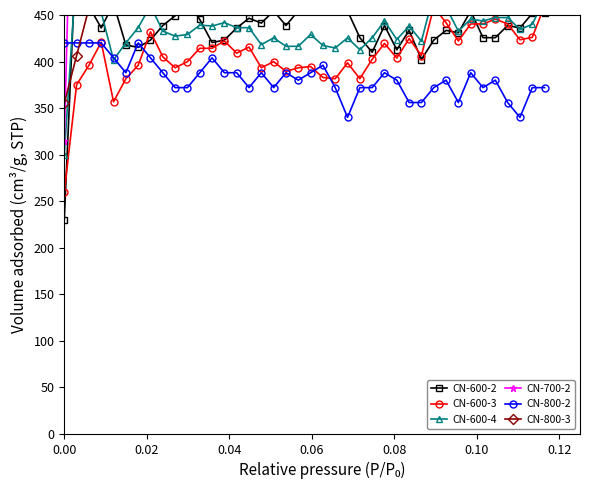

What is the value of the CN-800-2 point at the 37th from the left?

356.0